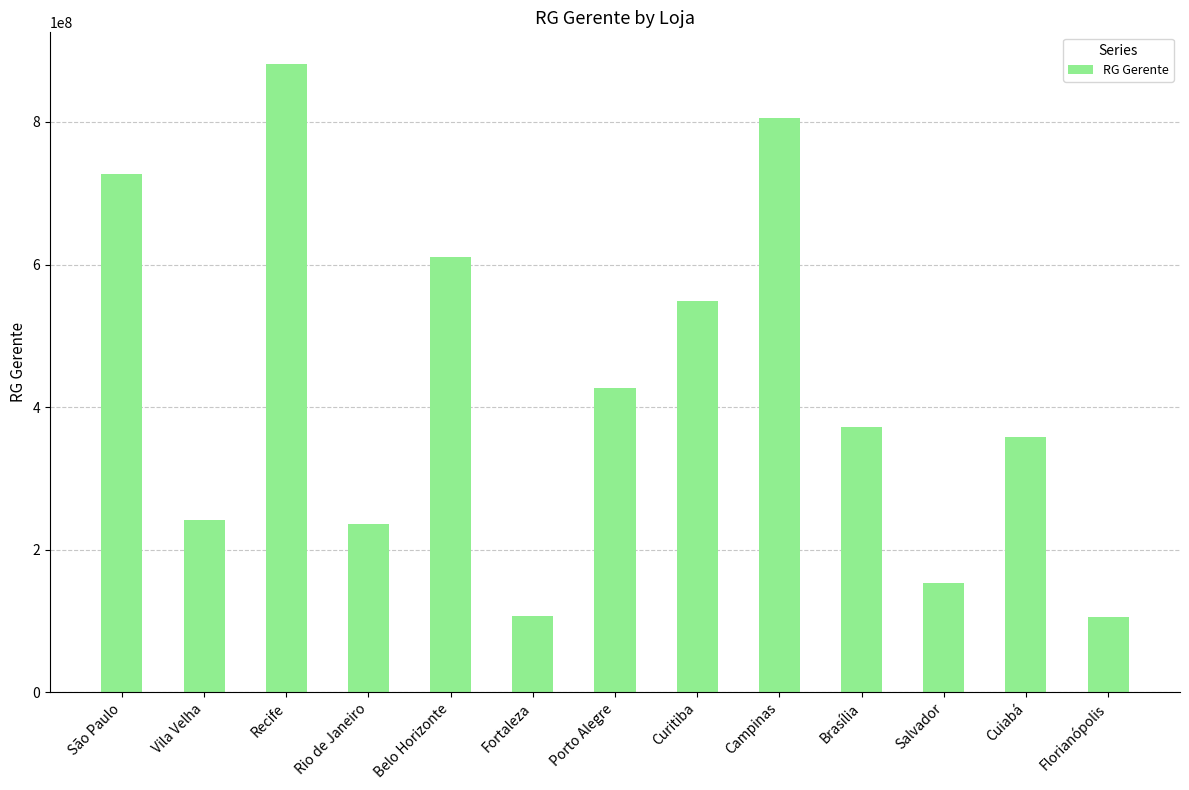

The value at Curitiba is 904334220. True or false?

False